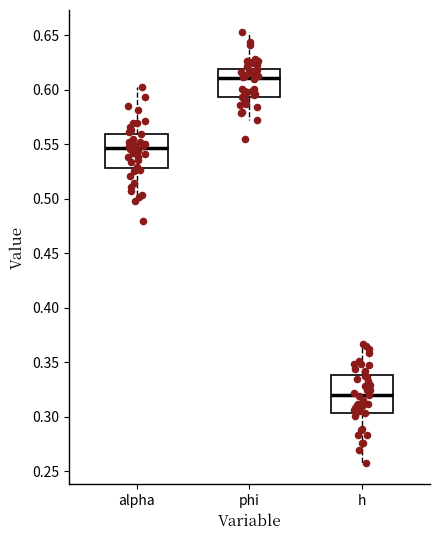

Reading left to right, transcribe this box plot: for each box, give where its median line is, the range the box spans, and where its two whiskers end, as read against the y-axis. The values are not printed on the chart, so give them approximately, as read against the axis.

alpha: median 0.545, box 0.530 to 0.560, whiskers 0.500 to 0.605
phi: median 0.610, box 0.595 to 0.620, whiskers 0.570 to 0.655
h: median 0.320, box 0.305 to 0.340, whiskers 0.260 to 0.365